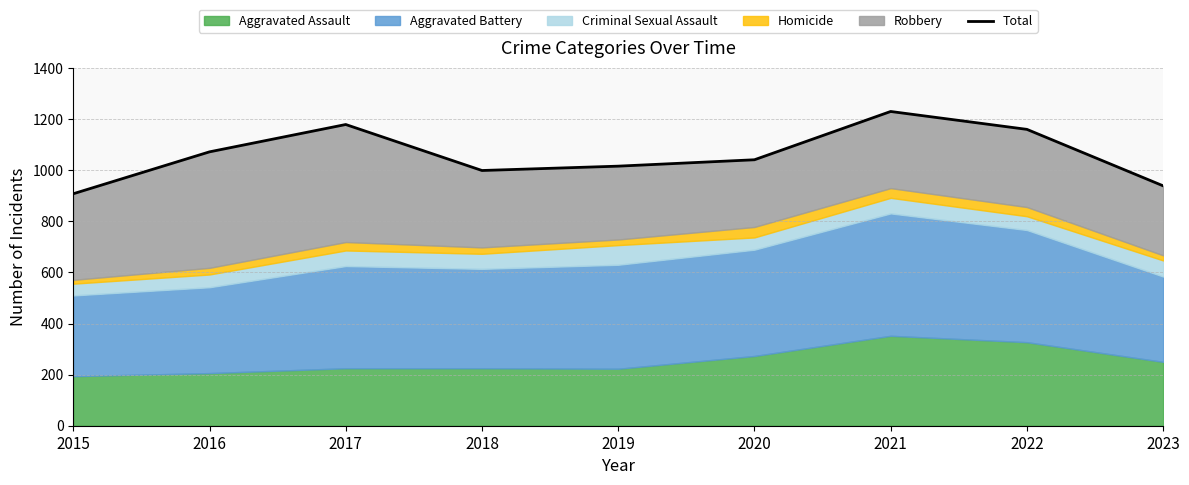

What is the change in value from 2017 to 2018?

-180